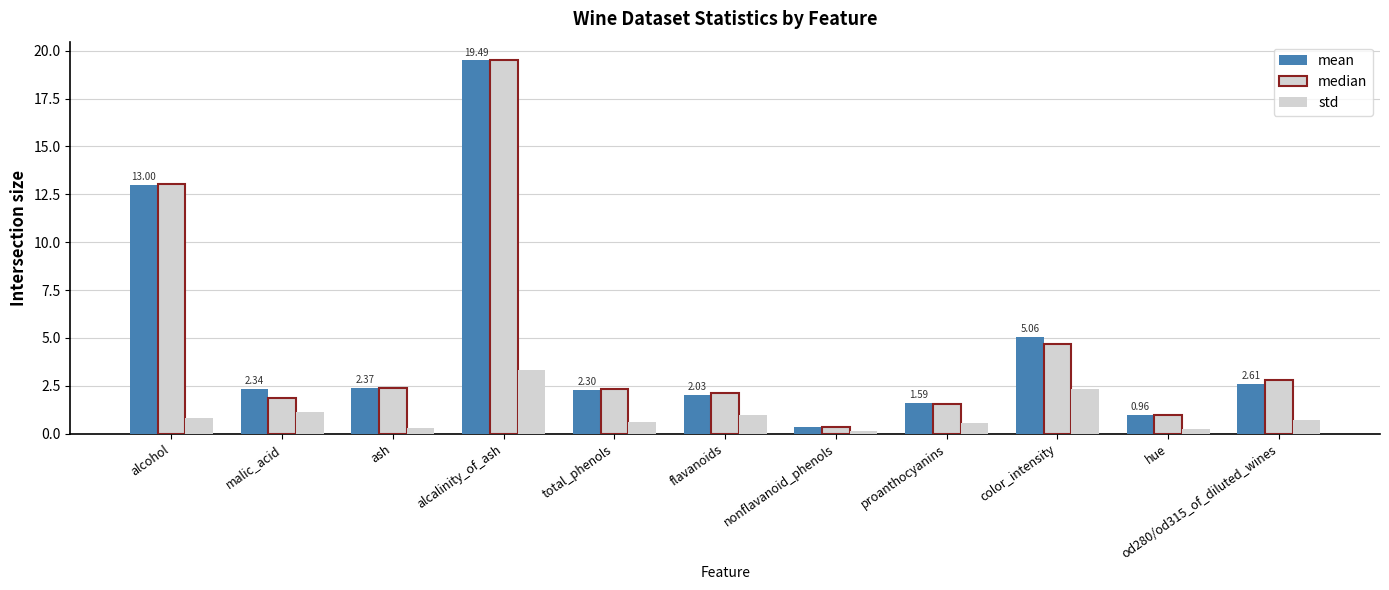

Count the number of categories in the chart.

11